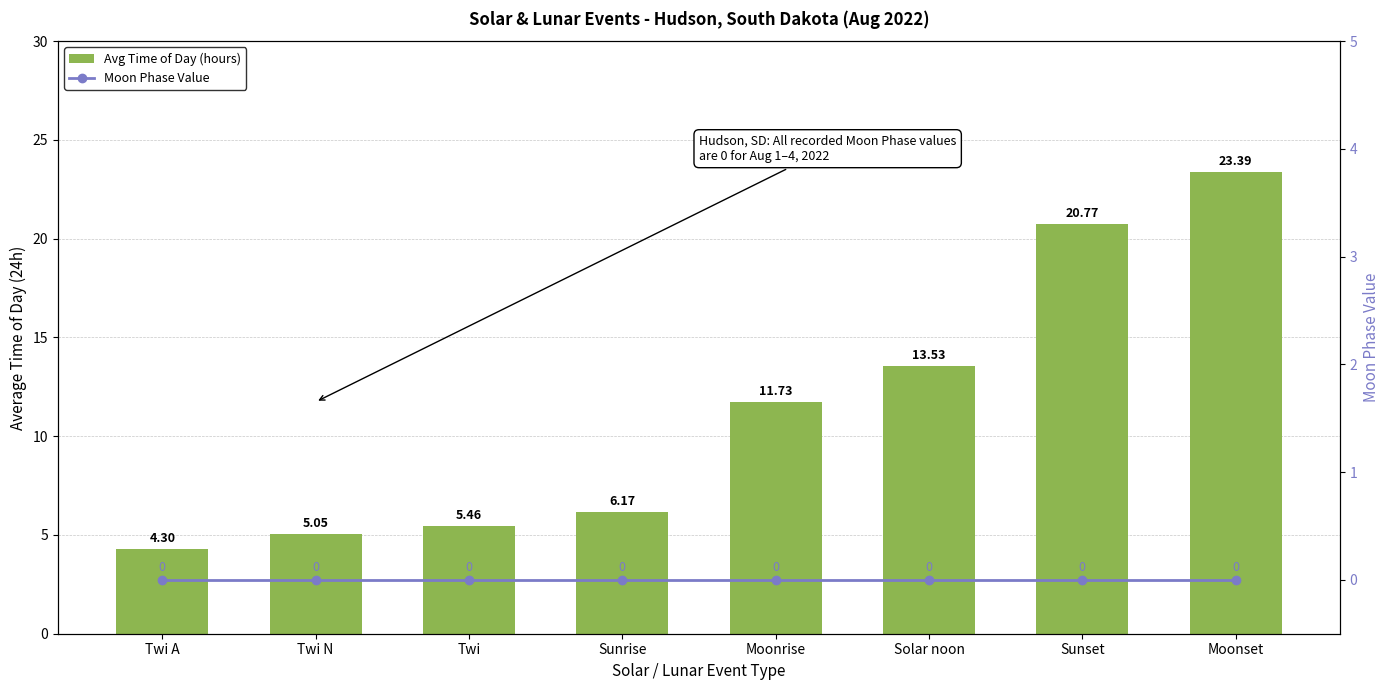

List the series in order of their peak value, highest first.

Avg Time of Day (hours), Moon Phase Value